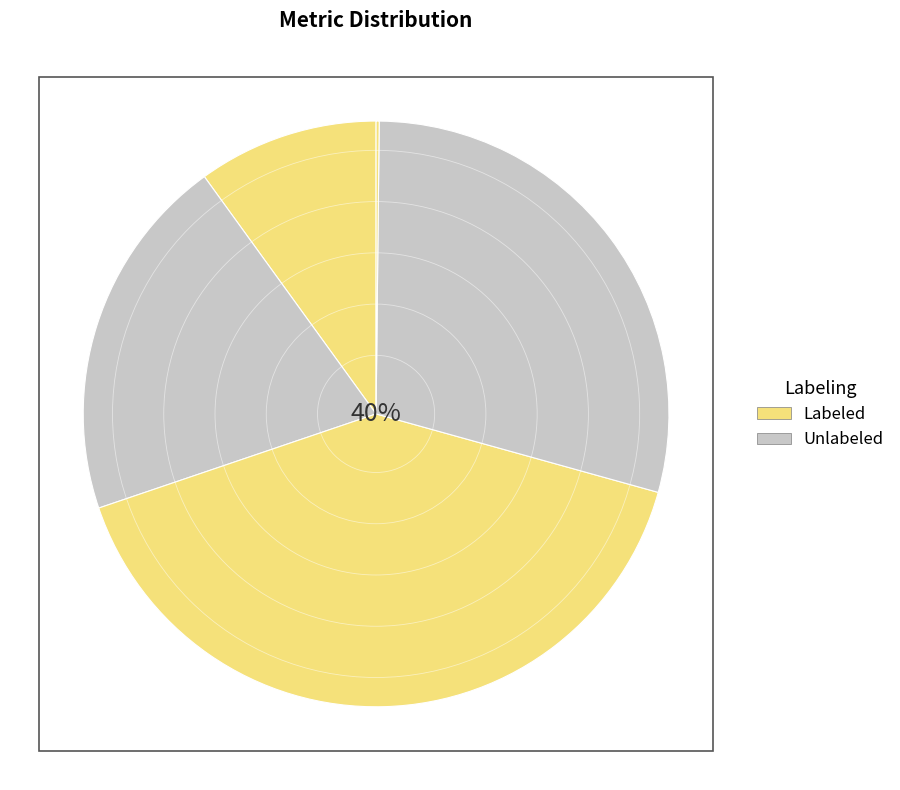

How many slices are in this pie chart?

5